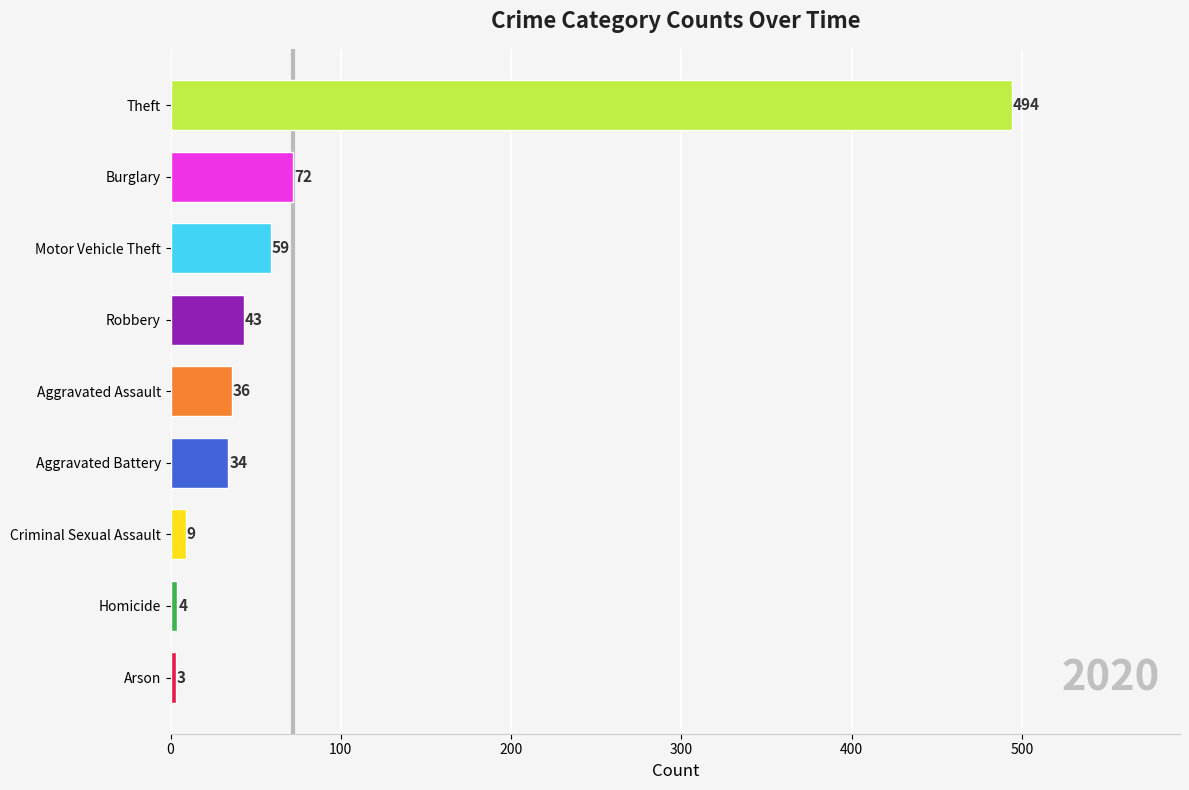

Which label corresponds to the largest value in the chart?

Theft